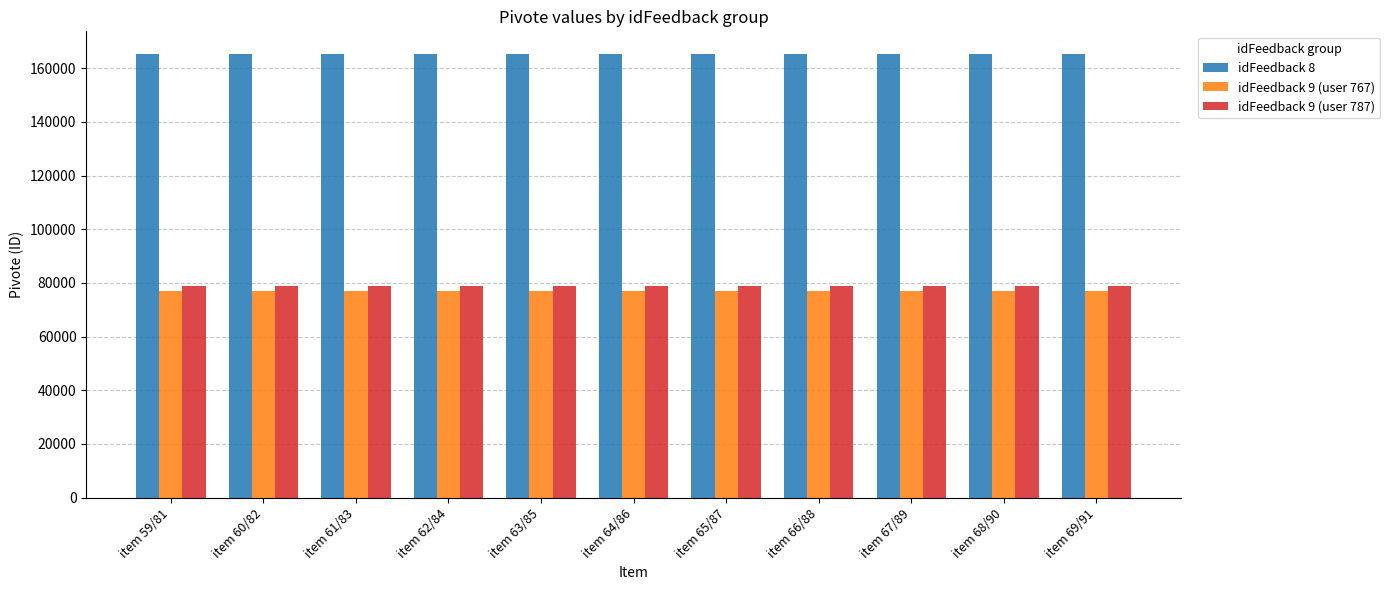

What is the difference between the highest and lowest values at item 64/86?

88678